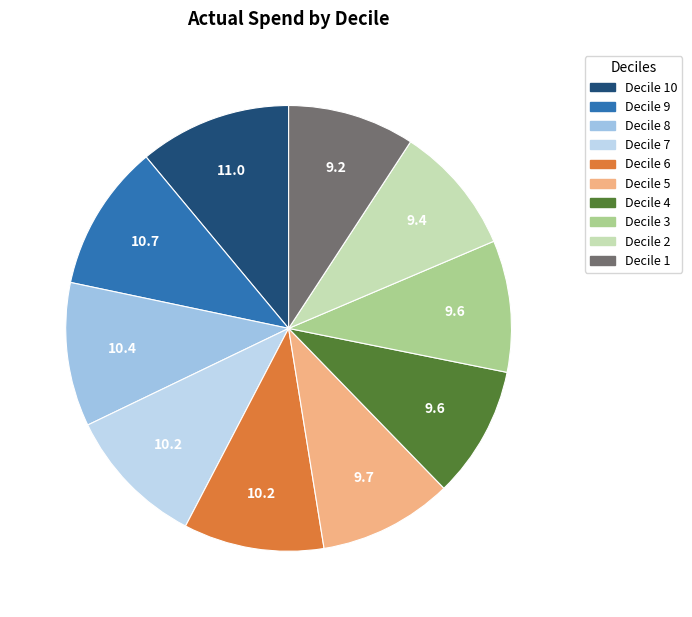

Which slice is the largest?

Decile 10